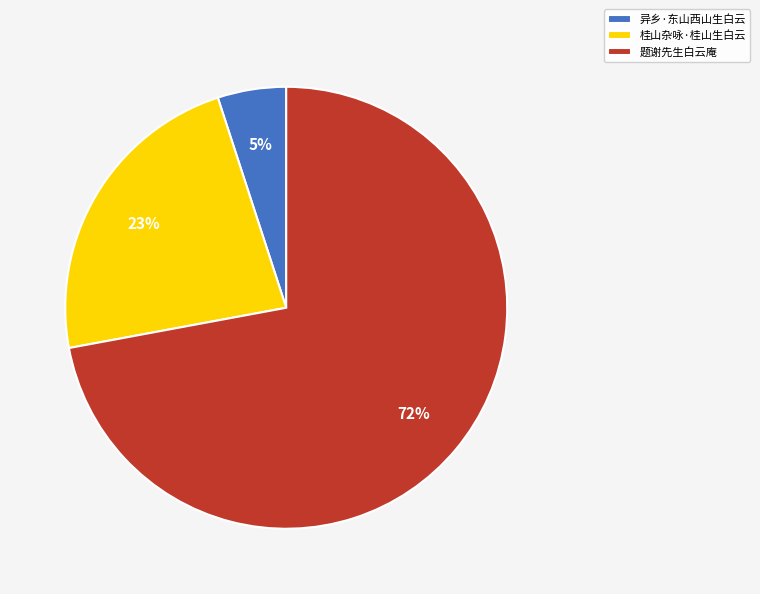

To the nearest percent, what is the difference between the largest and smallest slice percentages?

67%